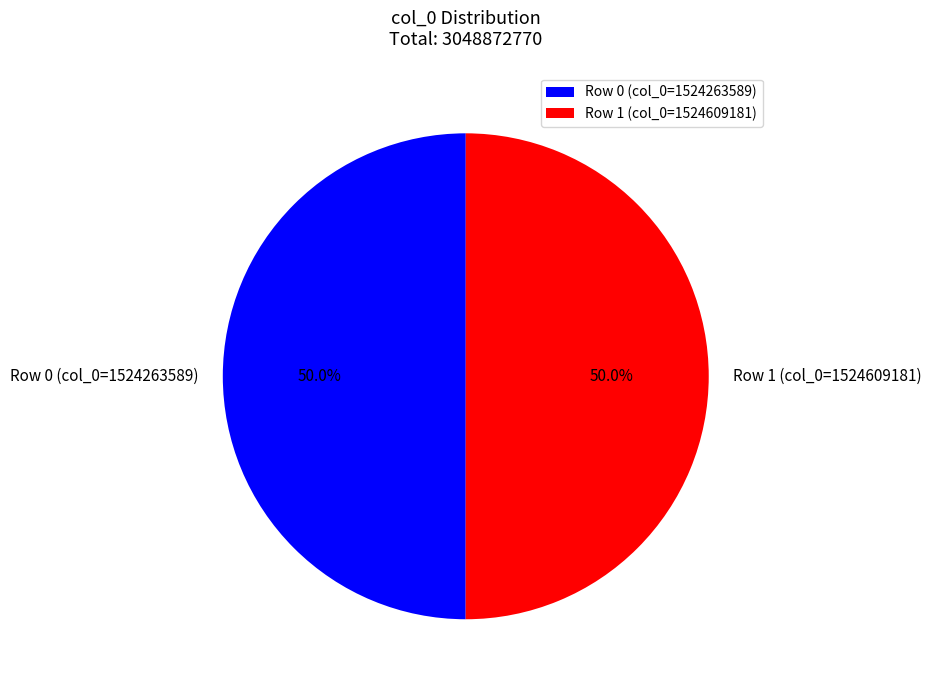

Do Row 1 (col_0=1524609181) and Row 0 (col_0=1524263589) together represent more than half of the pie?

Yes